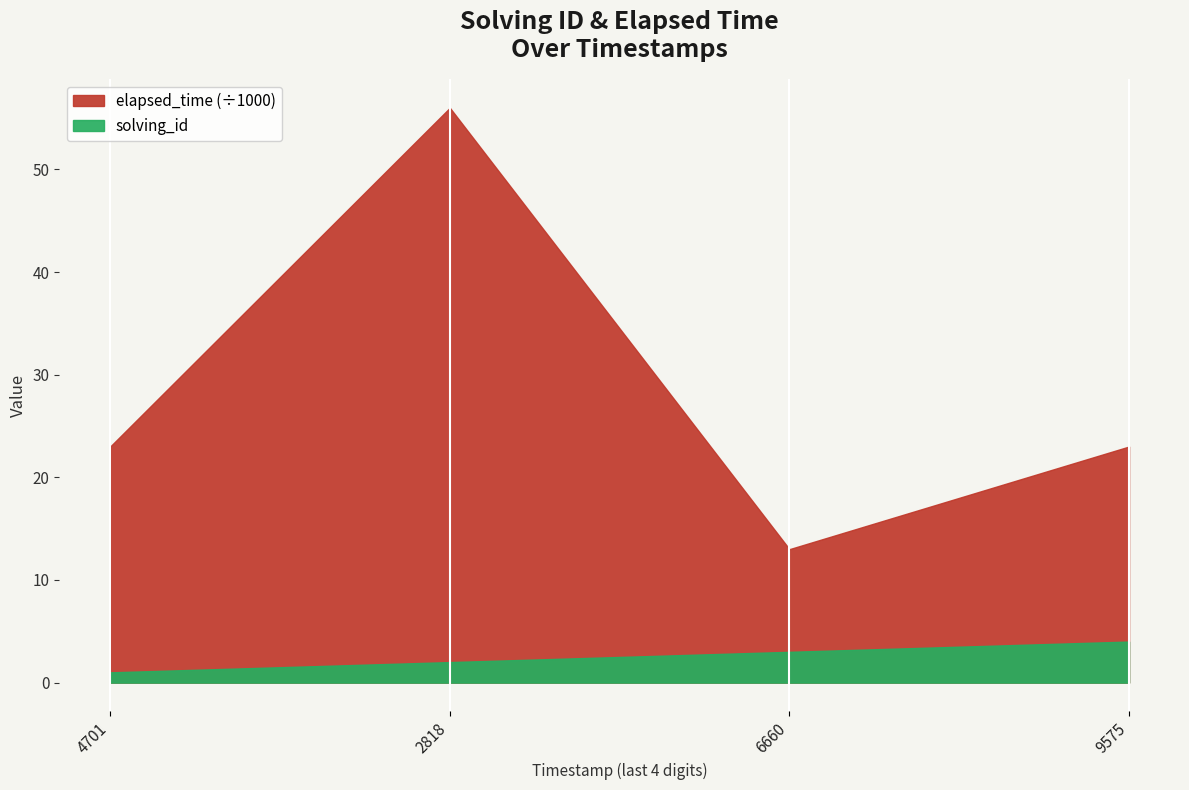

True or false: elapsed_time has more than 2 points higher than both neighbors.

False